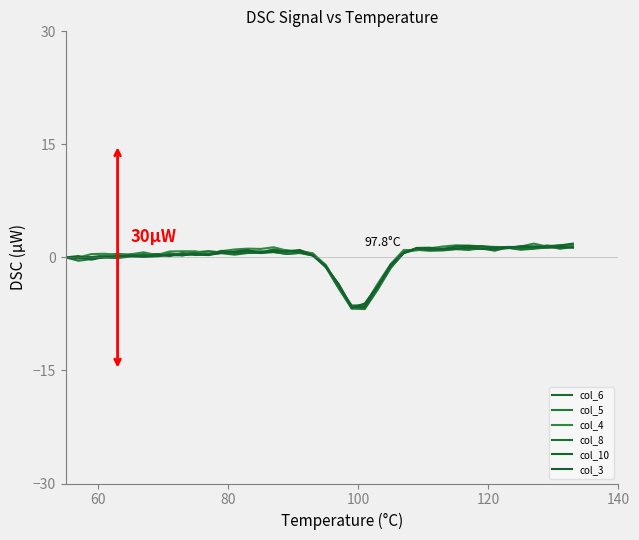

How many values in the col_4 series are below 0?

7